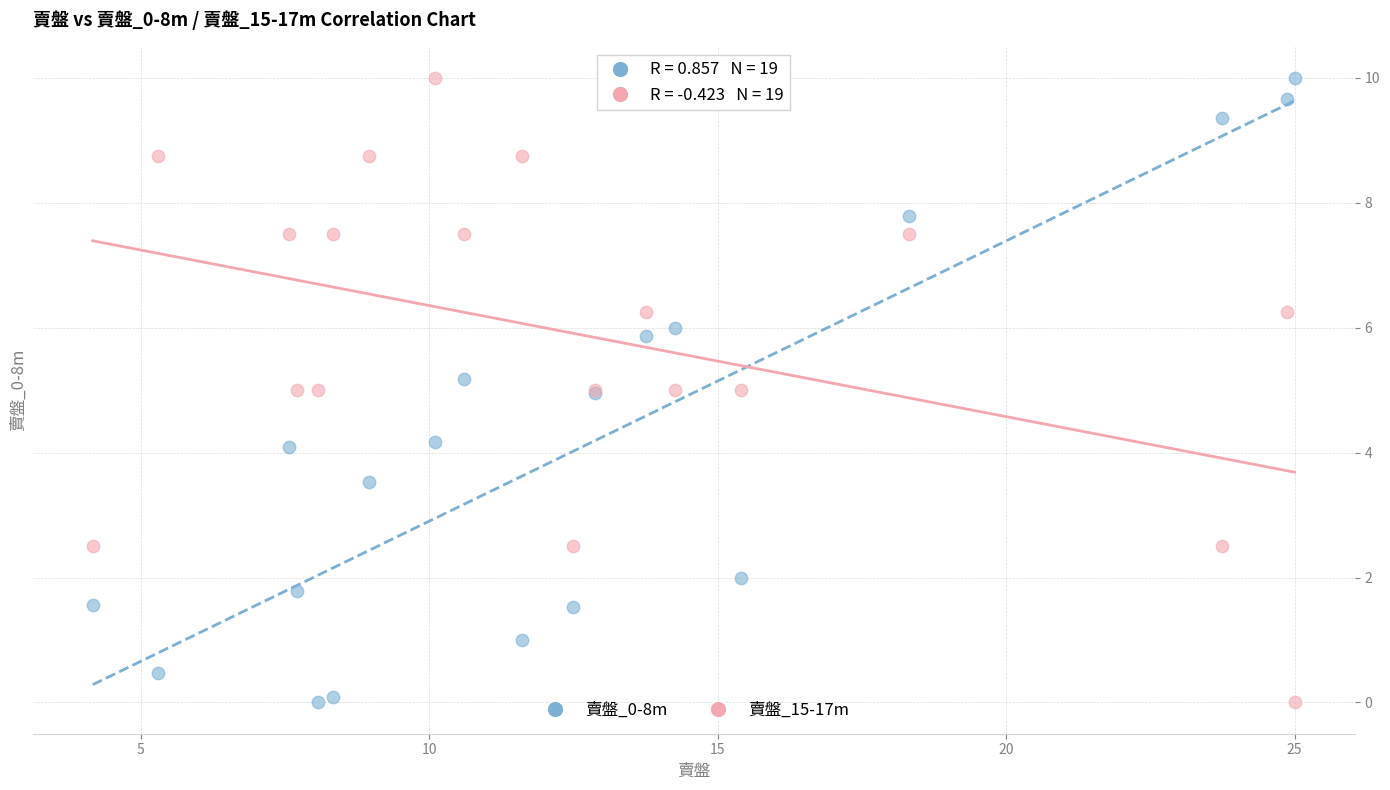

What is the X range (max minus min) for the scatter plot?

20.8